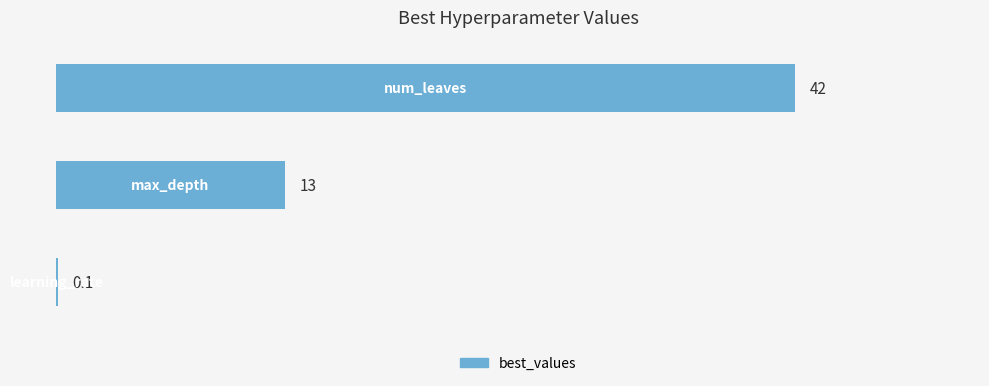

What is the maximum value shown in the chart?

42.0